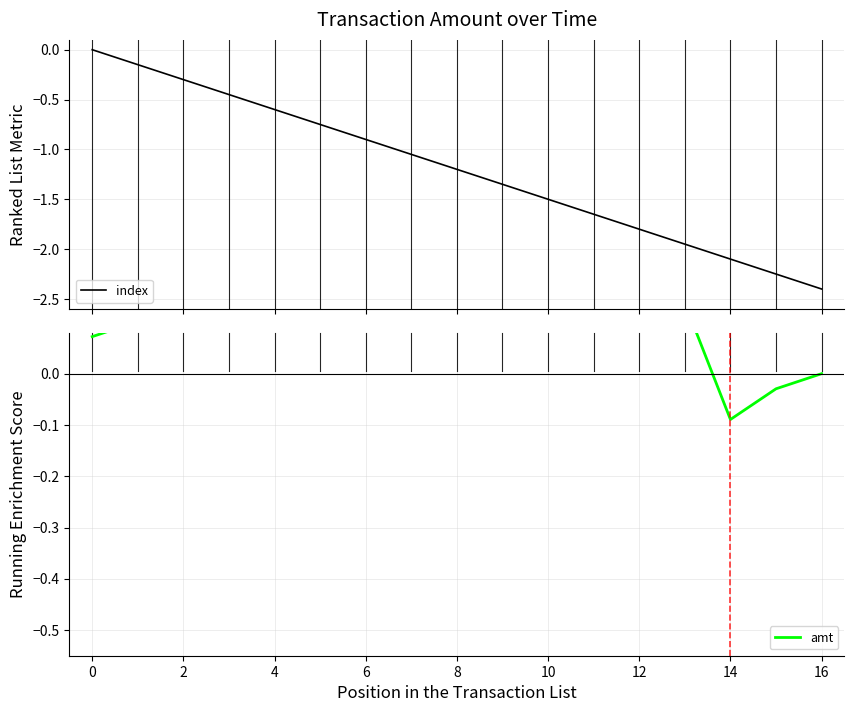

What is the value of the amt point at the 11th from the left?

0.3